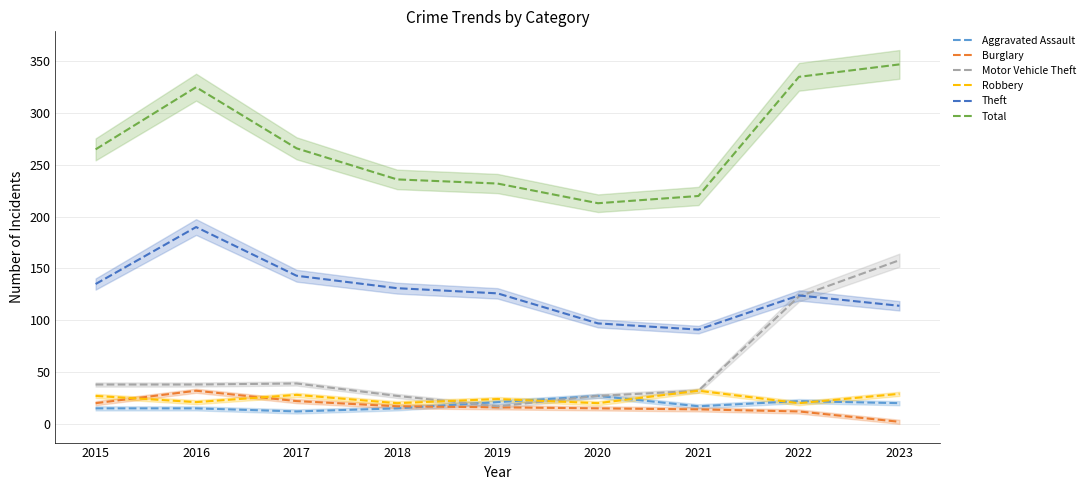

Is it true that Burglary equals 17 at 2022?

False